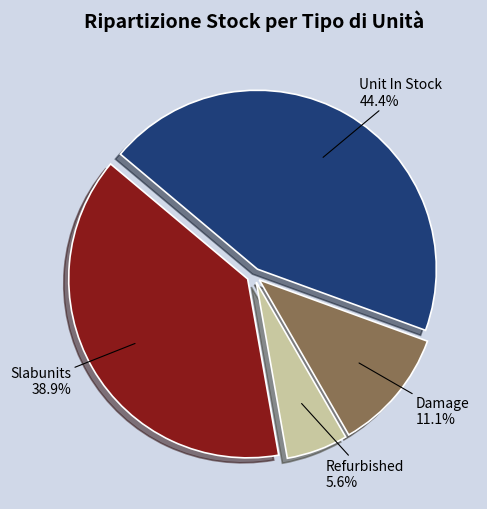

How many slices are in this pie chart?

4